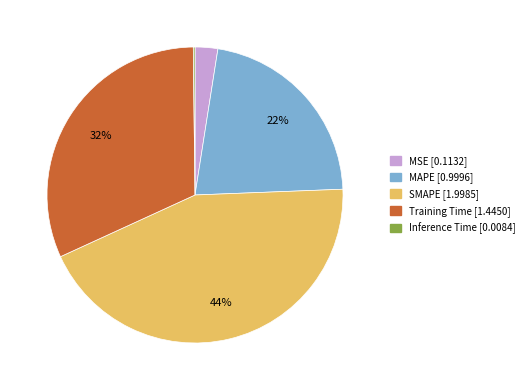

To the nearest percent, what is the difference between the largest and smallest slice percentages?

44%